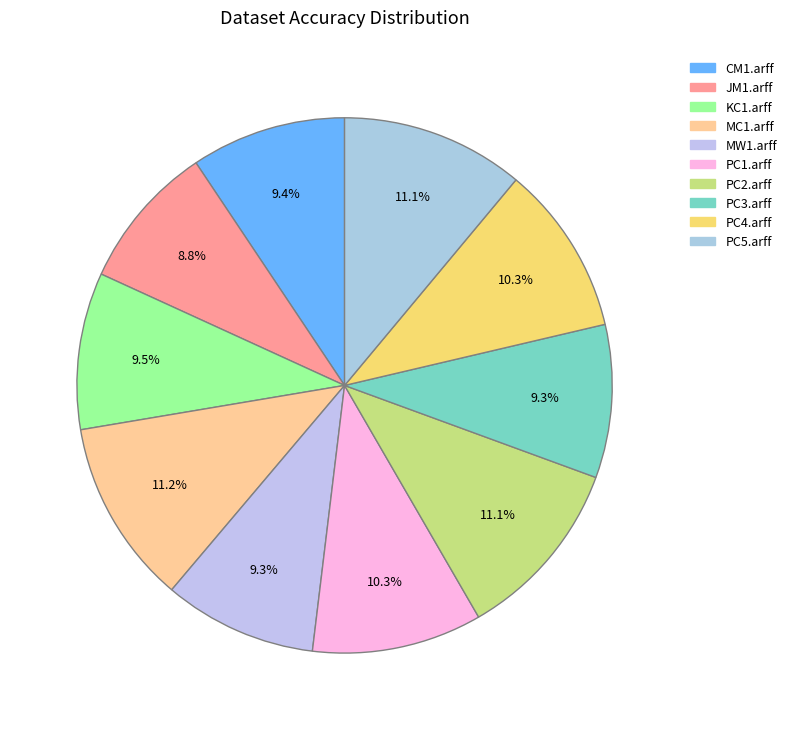

What percentage is the PC2.arff slice, to the nearest percent?

11%